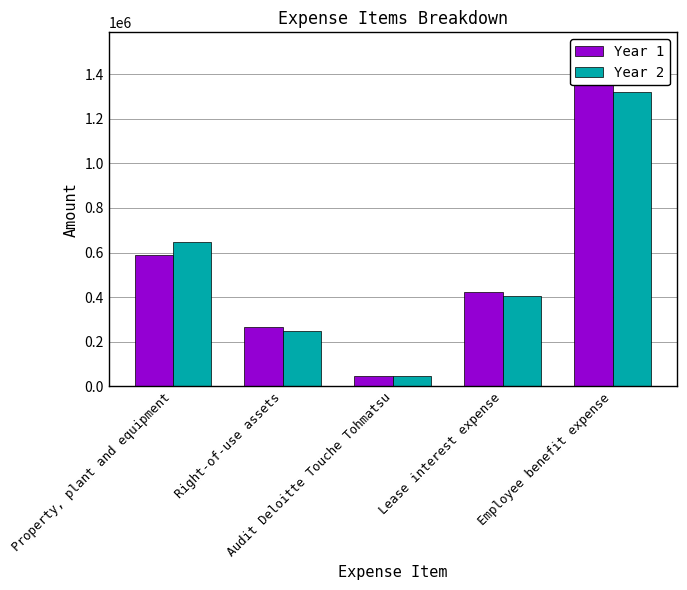

Is the value of Year 1 at Lease interest expense greater than the value of Year 2 at Right-of-use assets?

Yes